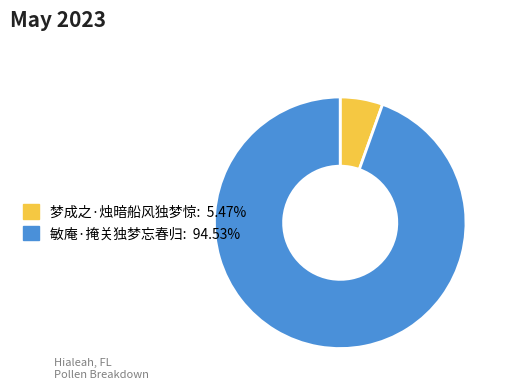

How many slices are in this pie chart?

2